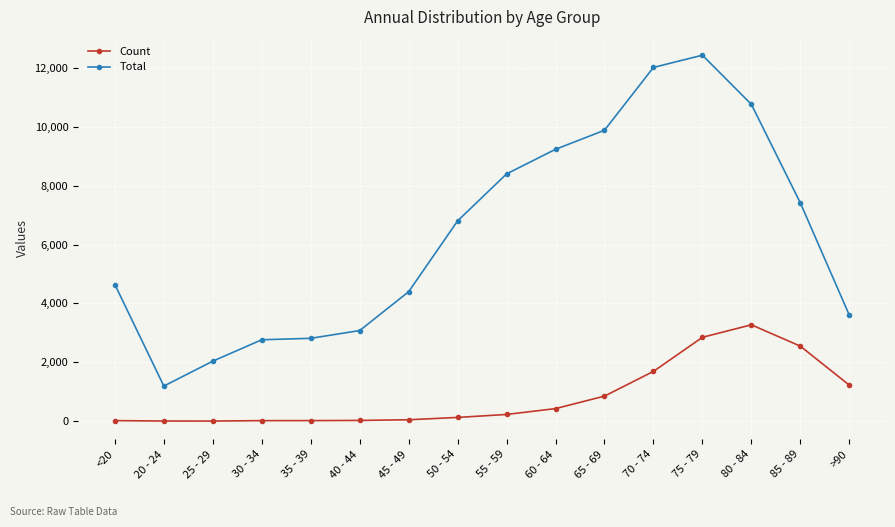

What is the lowest value of the Count series?

3